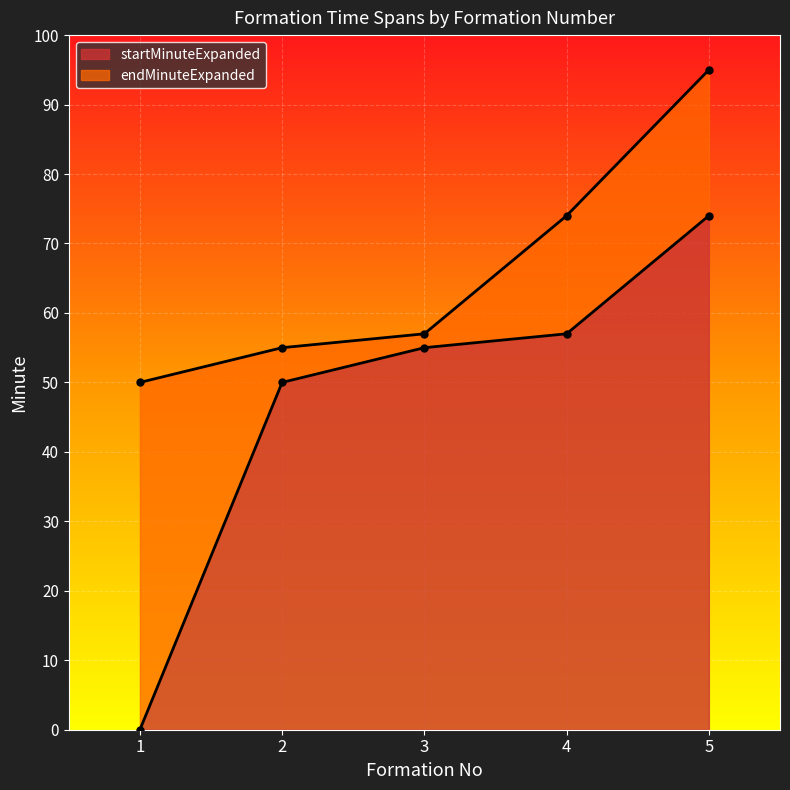

At which category is the sum across all series the highest?

5